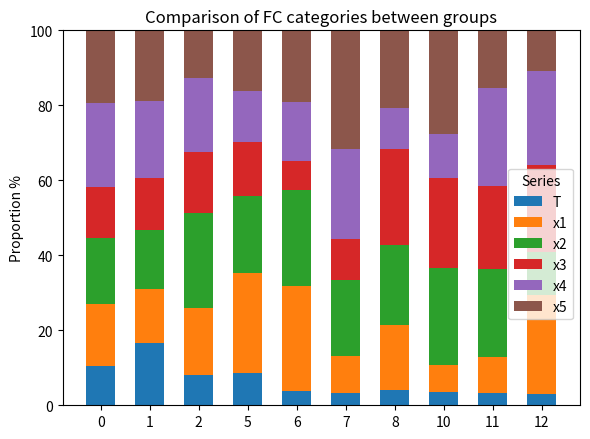

What are all the series names shown in the legend?

T, x1, x2, x3, x4, x5